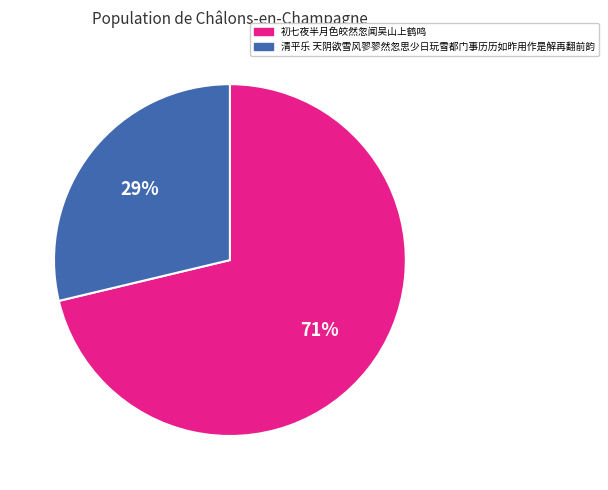

Which category has the biggest portion of the pie?

初七夜半月色皎然忽闻吴山上鹤鸣